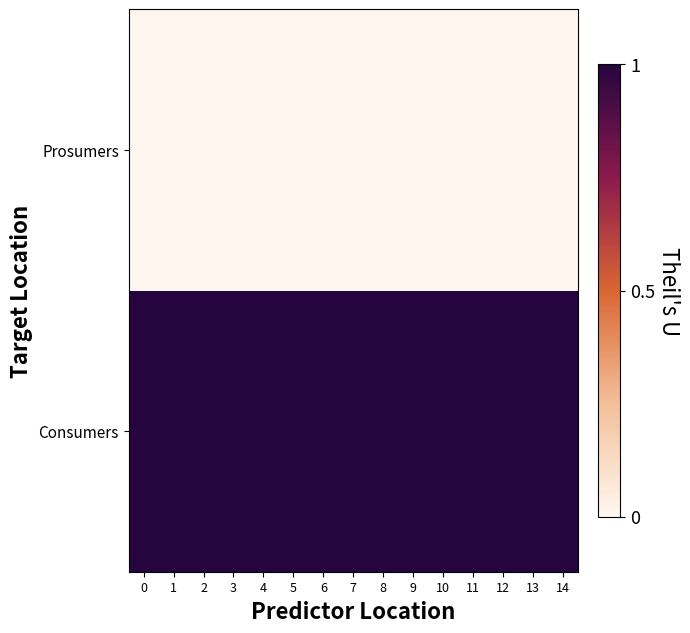

Between 9 and 7, which is larger?

9